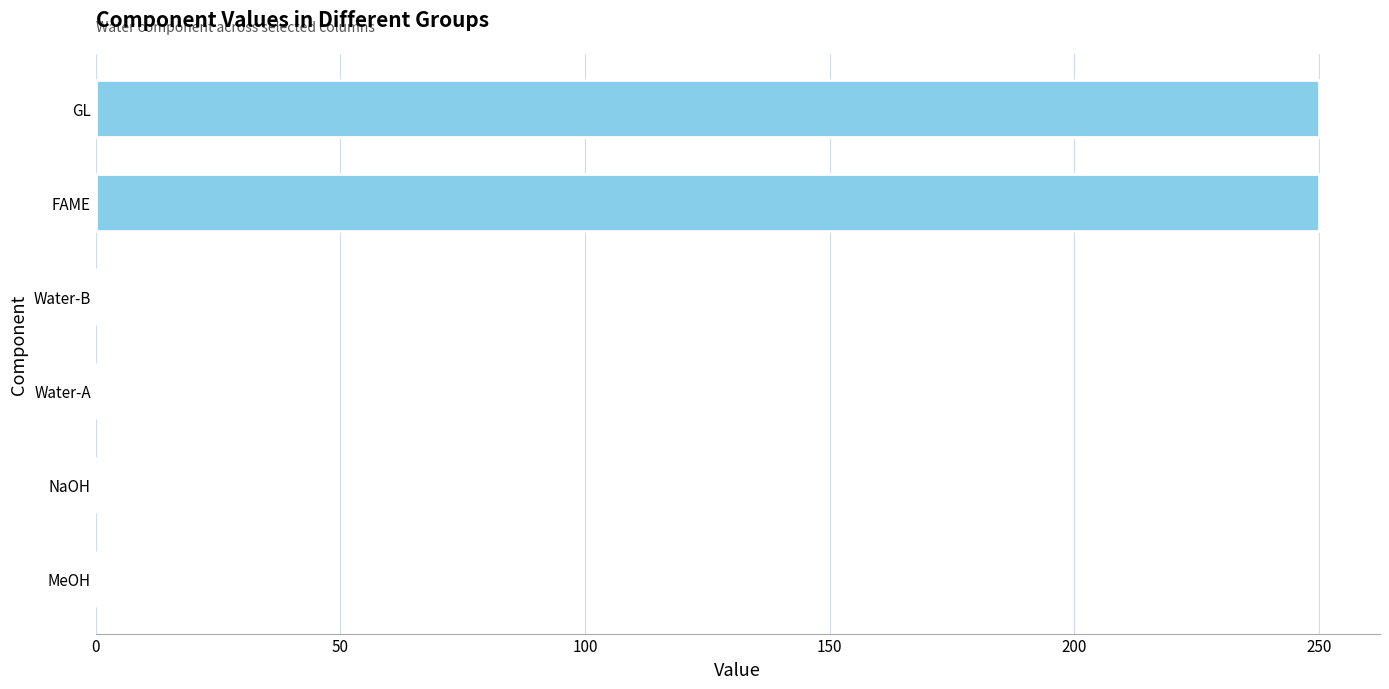

What is the greatest value displayed?

250